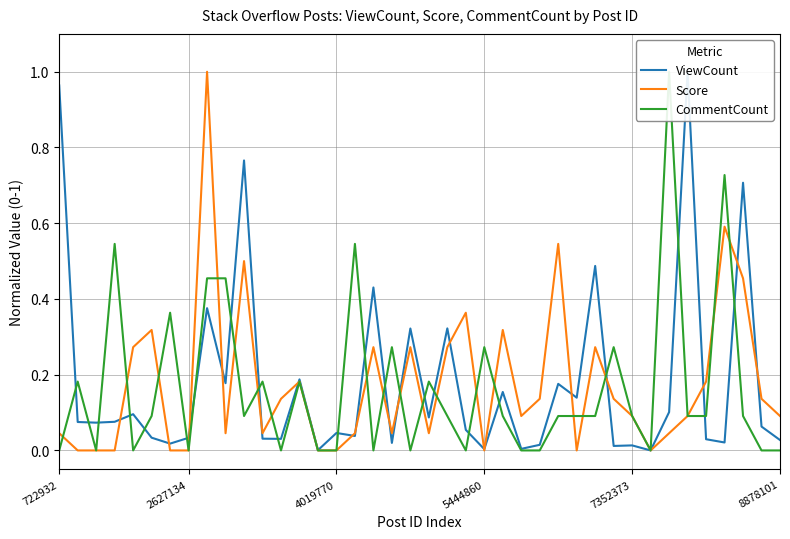

Is it true that Score equals 0.0 at 5444860?

True